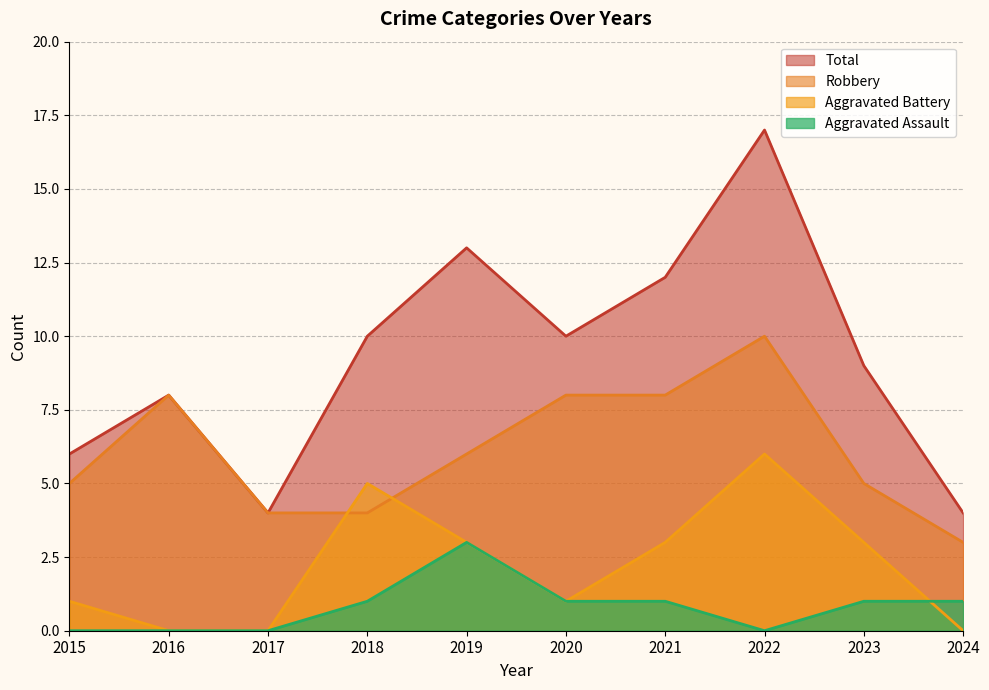

What is the sum of all Total values?

93